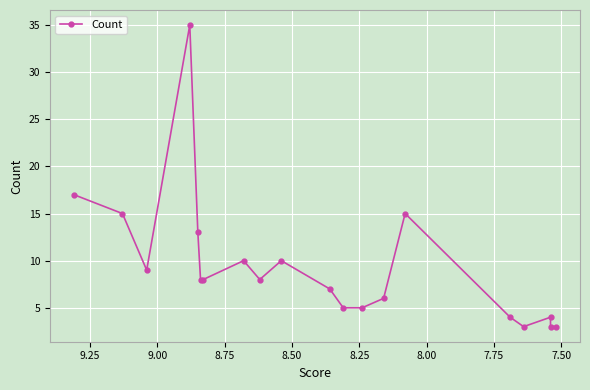

How many data points are above 8?

8